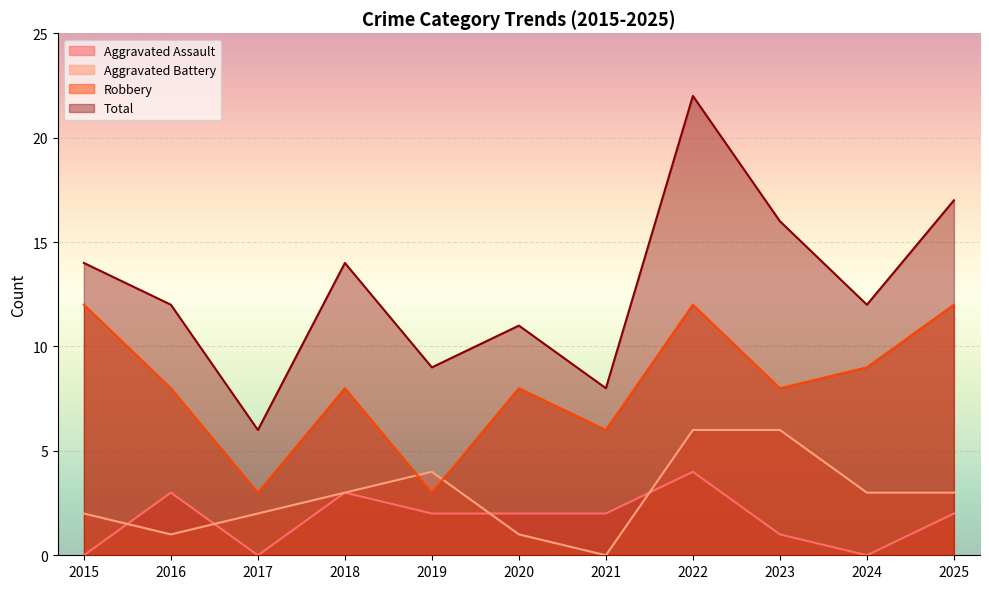

What is the spread (max minus min) of values at 2017?

6